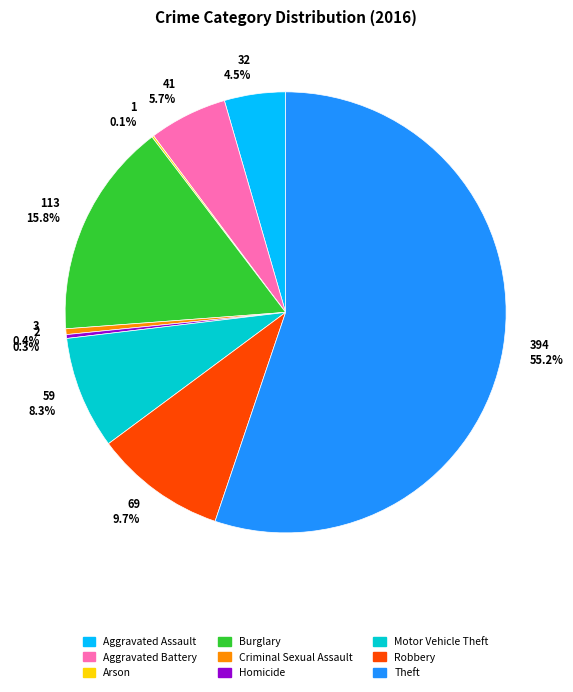

What portion of the pie excludes 69 9.7%?

90.3%